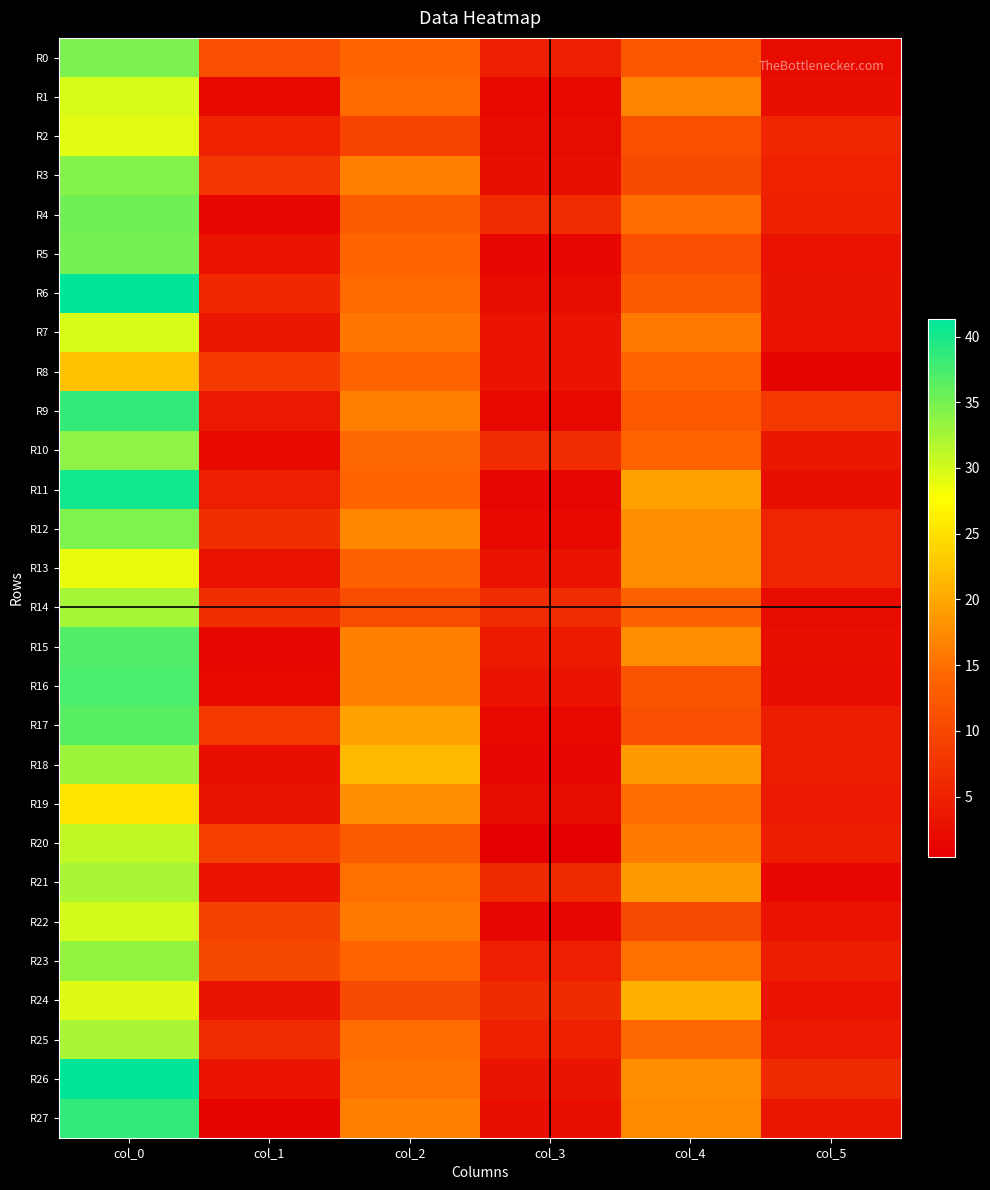

Which category has the highest value across all series?

col_0